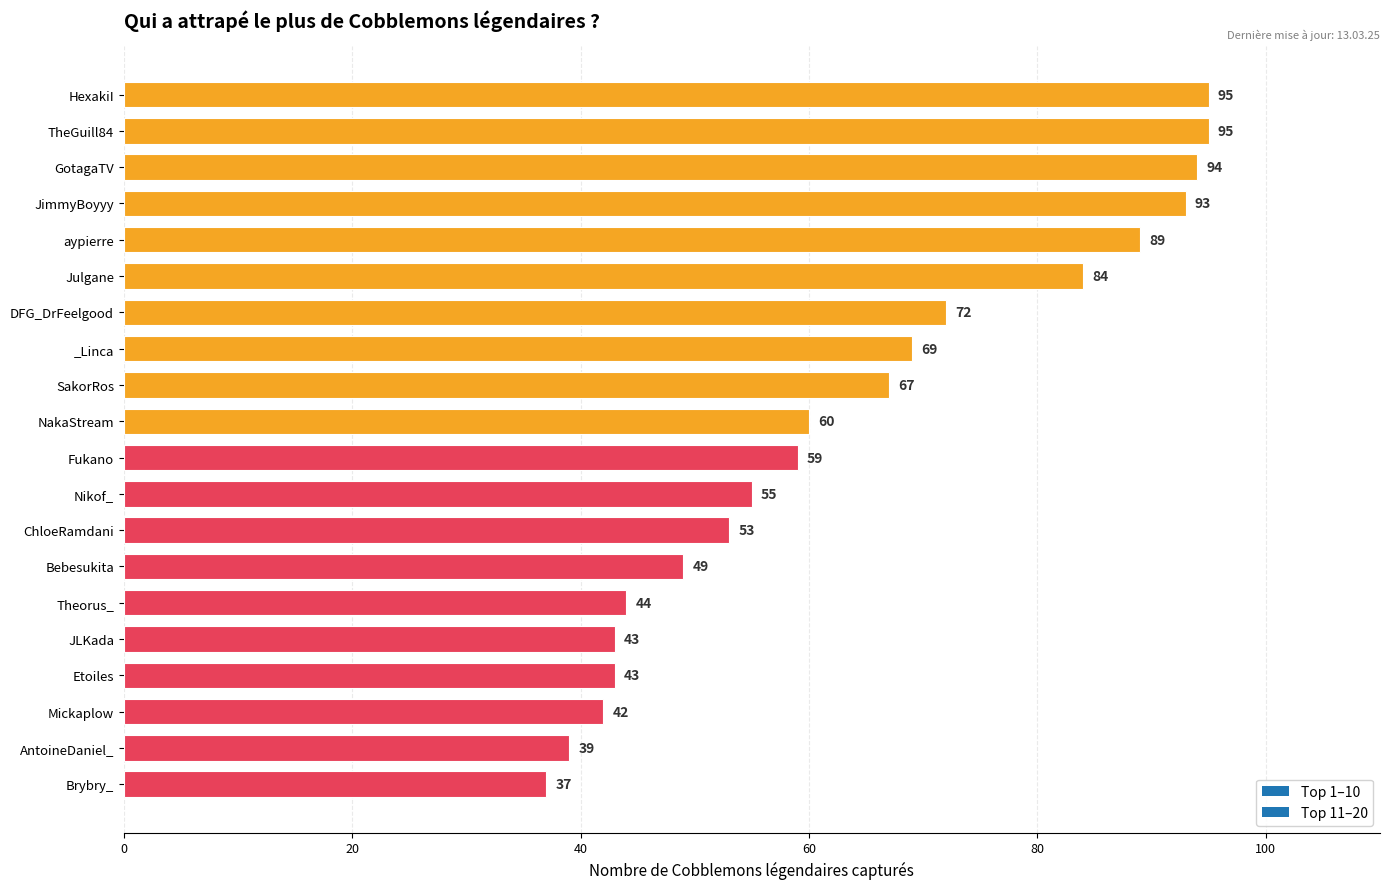

Read the value at AntoineDaniel_, to the nearest 5.

40